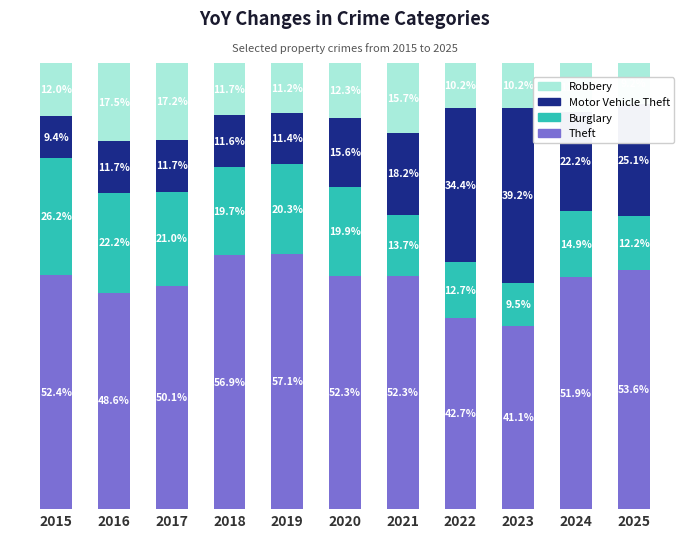

Read the Theft value at 2023.

41.1